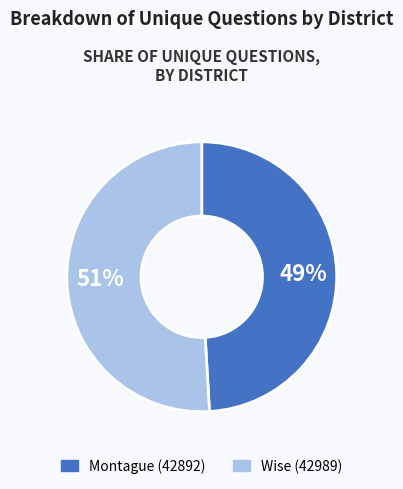

What percentage is the Montague (42892) slice, to the nearest percent?

49%